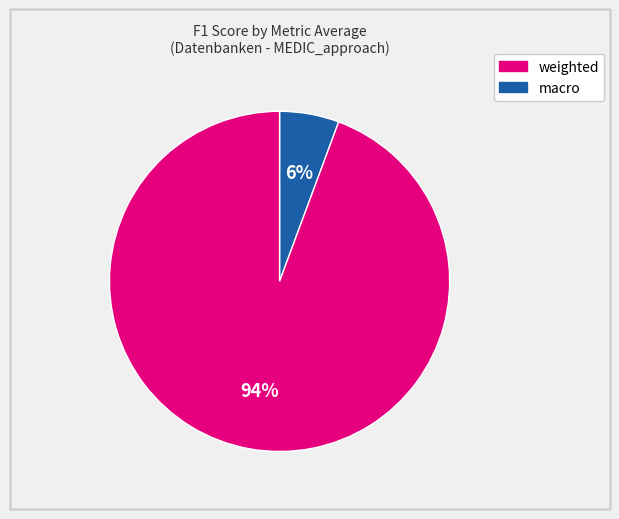

To the nearest percent, what is the average slice percentage?

50%